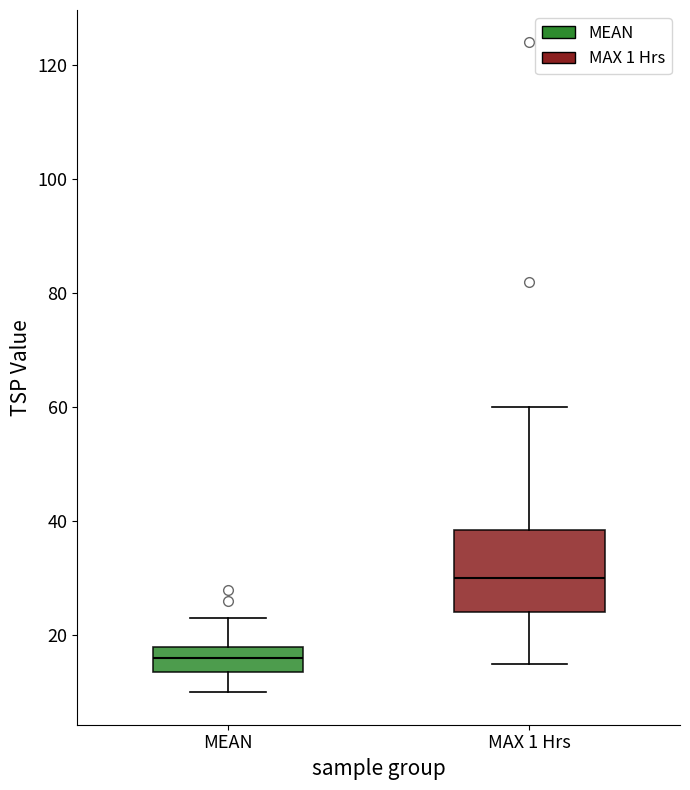

Which box's median line is the lowest?

MEAN